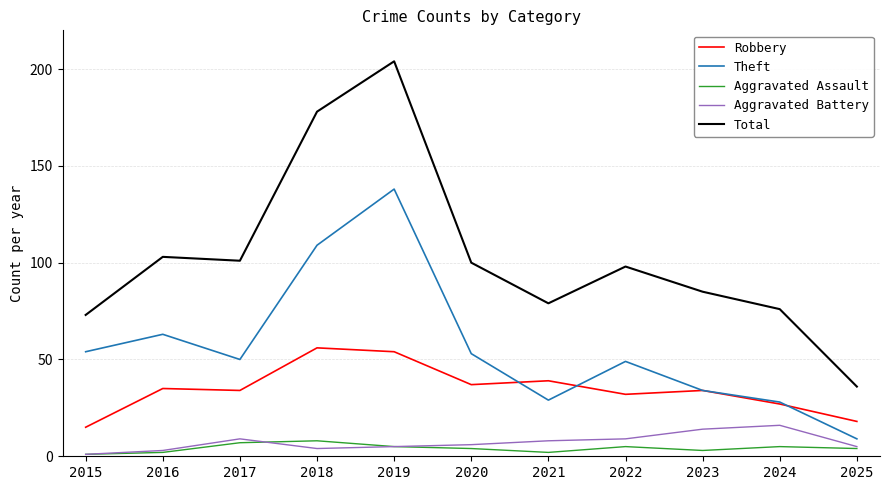

The Total series shows 100 at 2020. True or false?

True